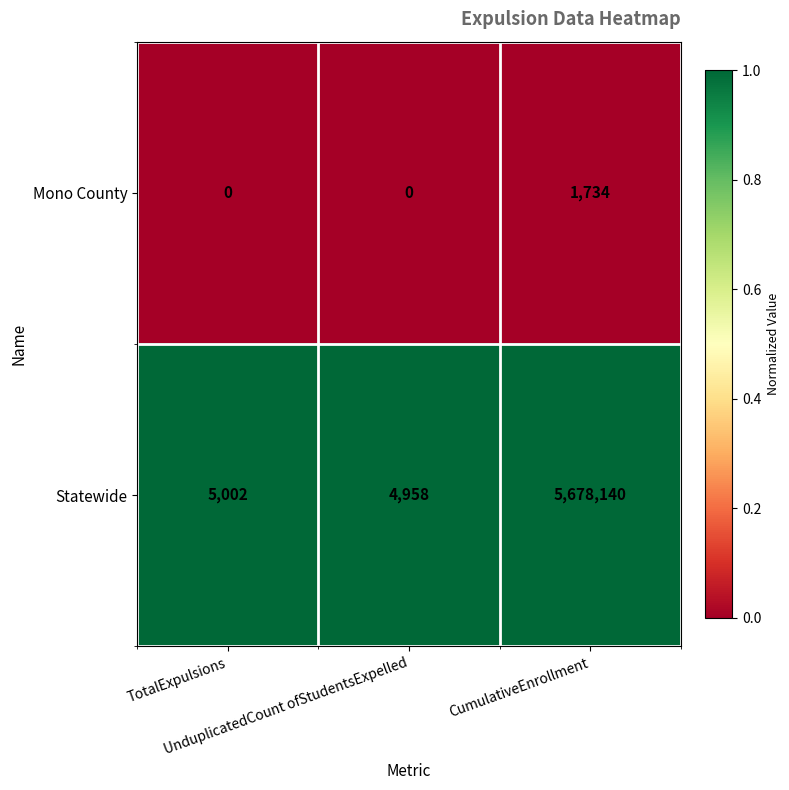

What is the minimum value for Statewide?

4958